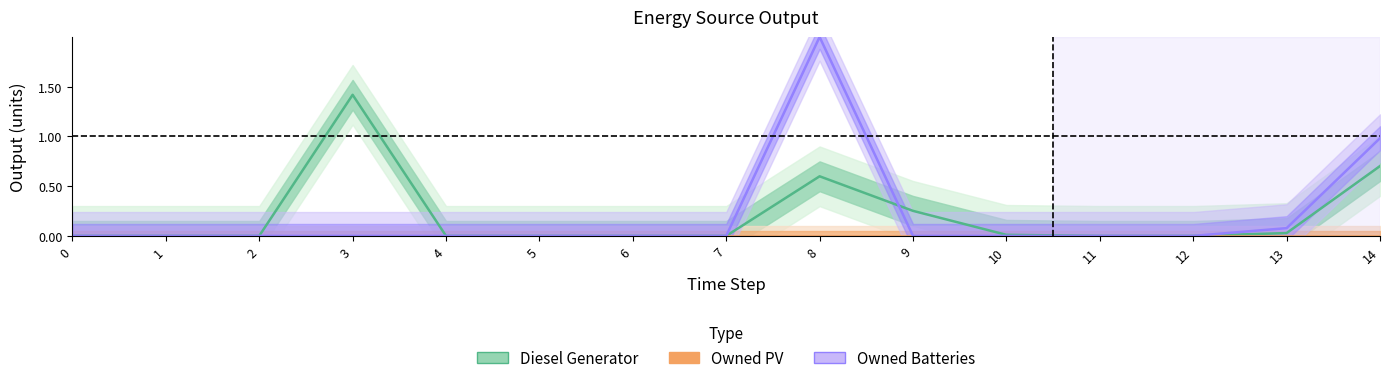

How many data points in Diesel Generator are above 0?

6